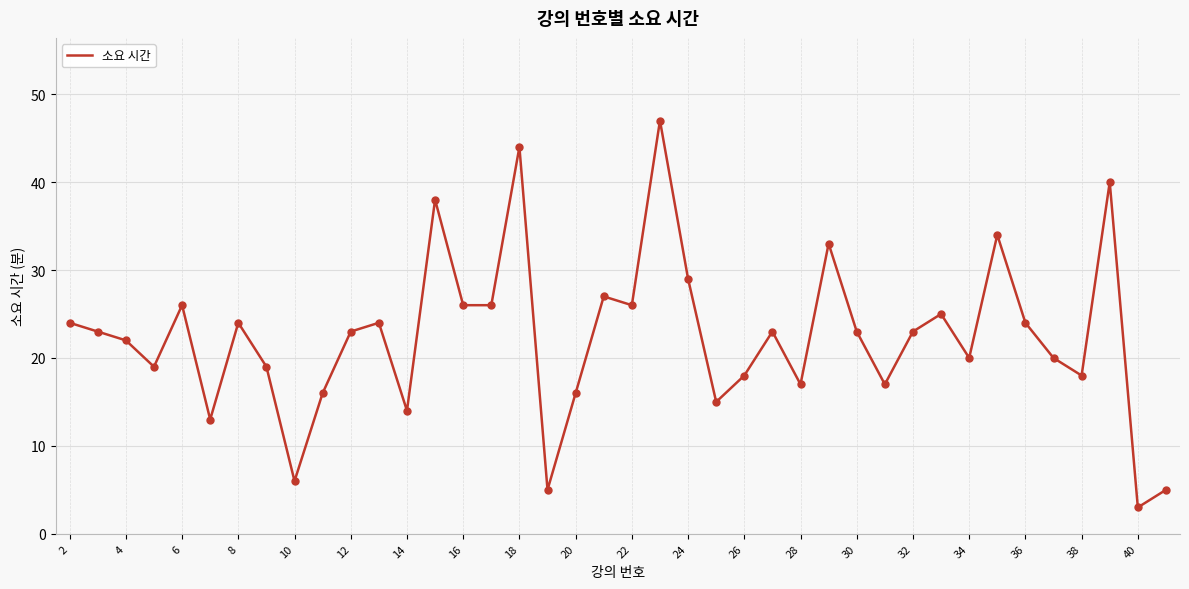

What is the difference between the maximum and minimum values?

44